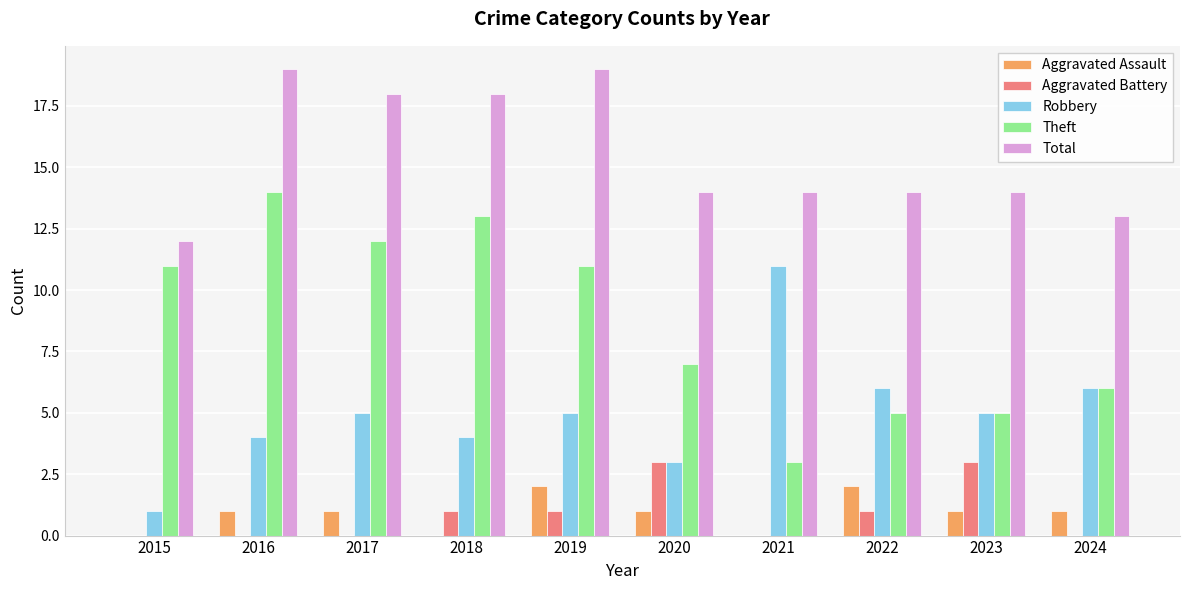

Reading left to right, extract all data points from this chart.

Aggravated Assault: 0	1	1	0	2	1	0	2	1	1
Aggravated Battery: 0	0	0	1	1	3	0	1	3	0
Robbery: 1	4	5	4	5	3	11	6	5	6
Theft: 11	14	12	13	11	7	3	5	5	6
Total: 12	19	18	18	19	14	14	14	14	13